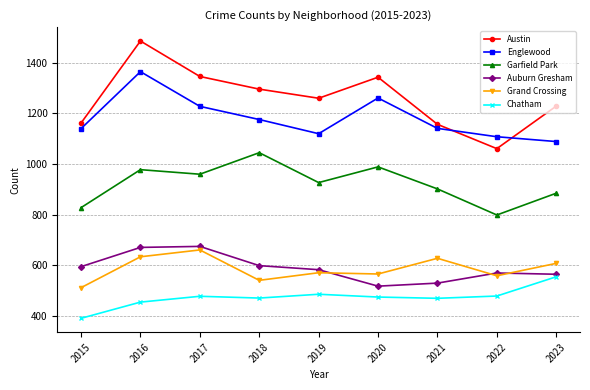

At 2021, list the series in order from smallest to largest.

Chatham, Auburn Gresham, Grand Crossing, Garfield Park, Englewood, Austin